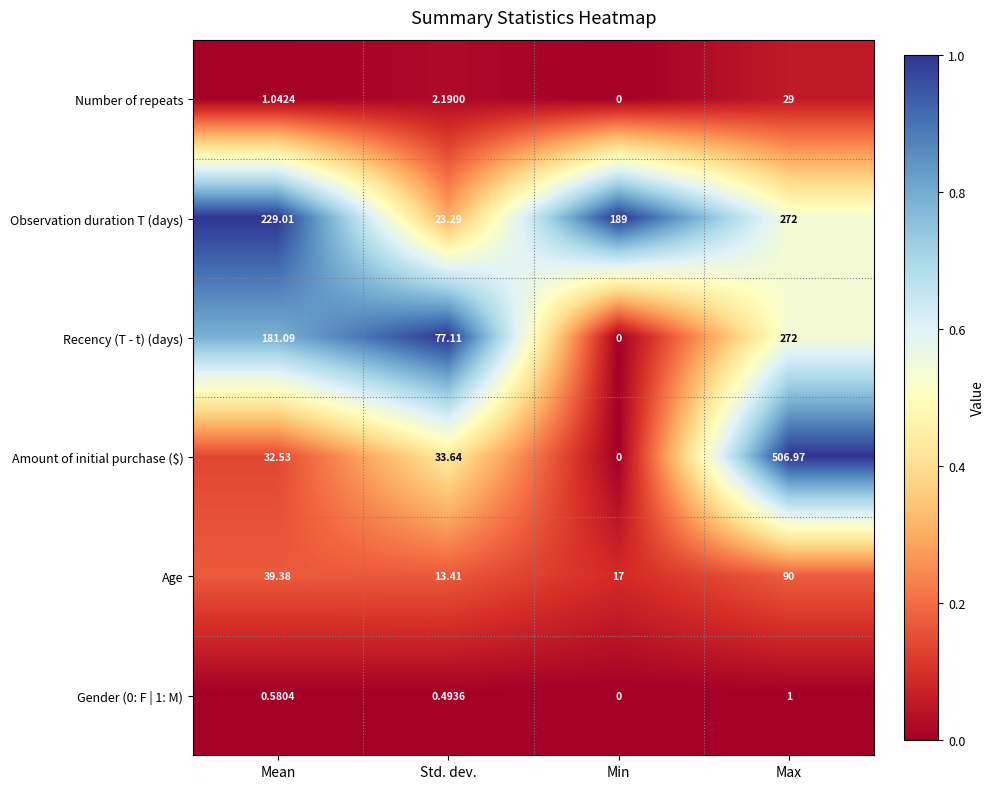

At which label does Number of repeats reach its minimum?

Min